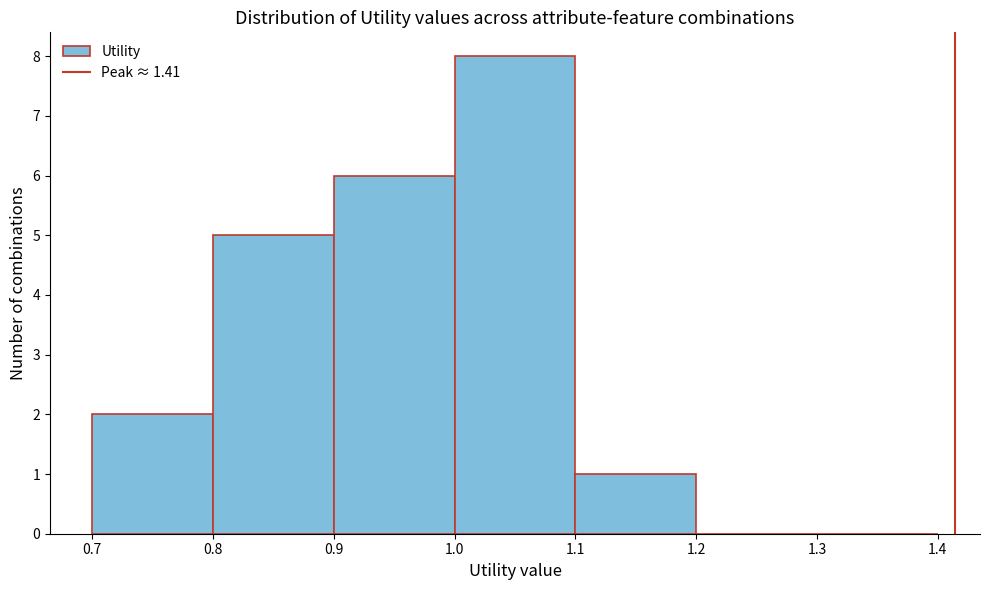

Over which range of the x-axis is the bar tallest?

1.0 to 1.1